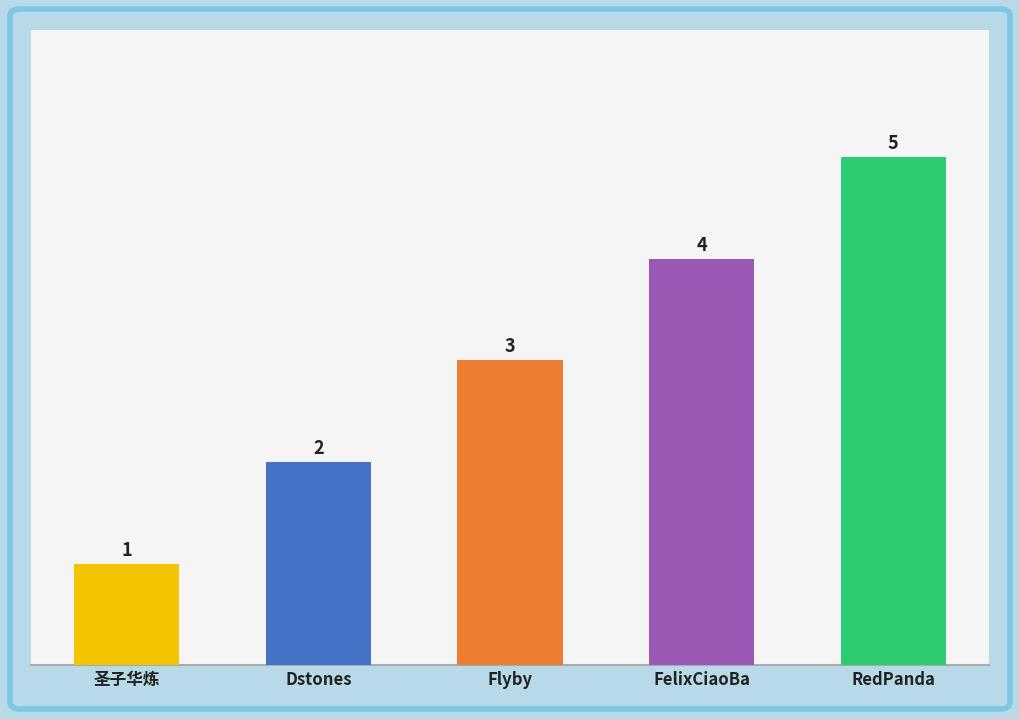

Between Dstones and Flyby, which is larger?

Flyby